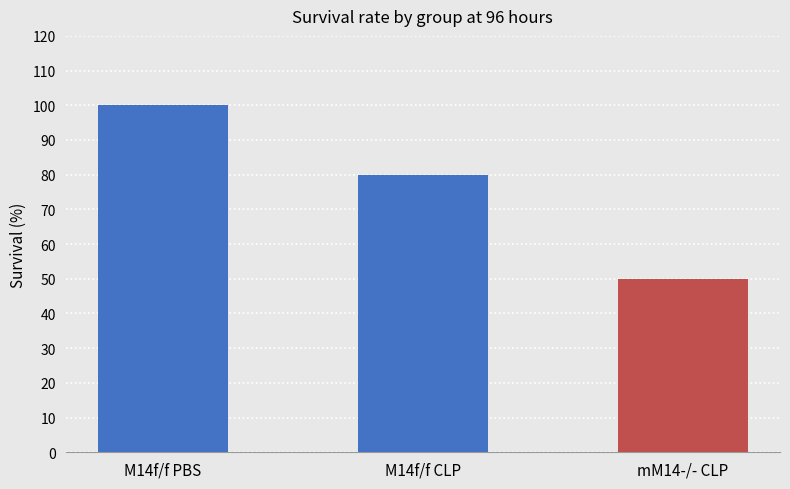

What is the label of the 1st bar from the left?

M14f/f PBS